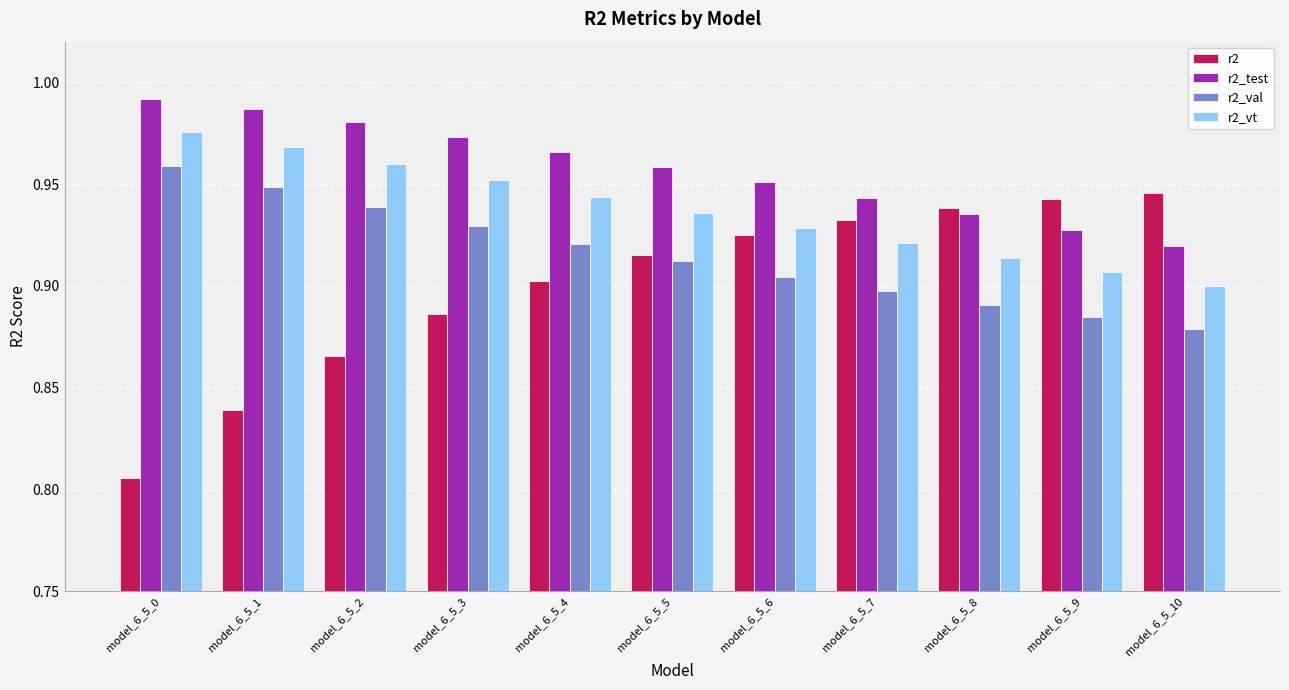

At which category does the chart reach its minimum across all series?

model_6_5_0